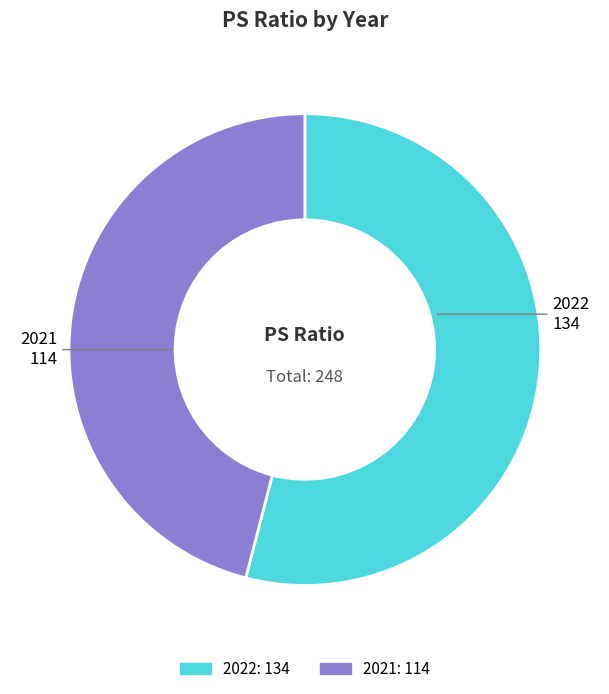

Which slice is the largest?

2022